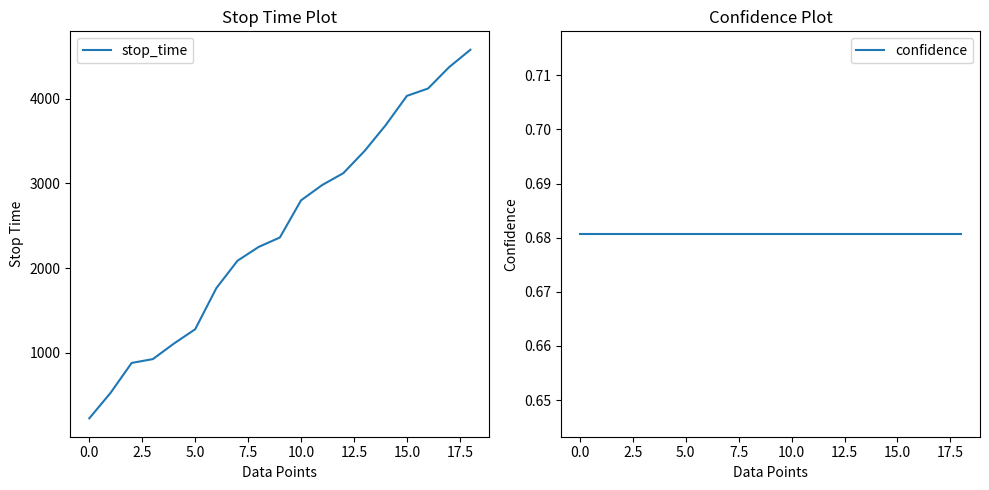

Which label corresponds to the largest value in the chart?

18